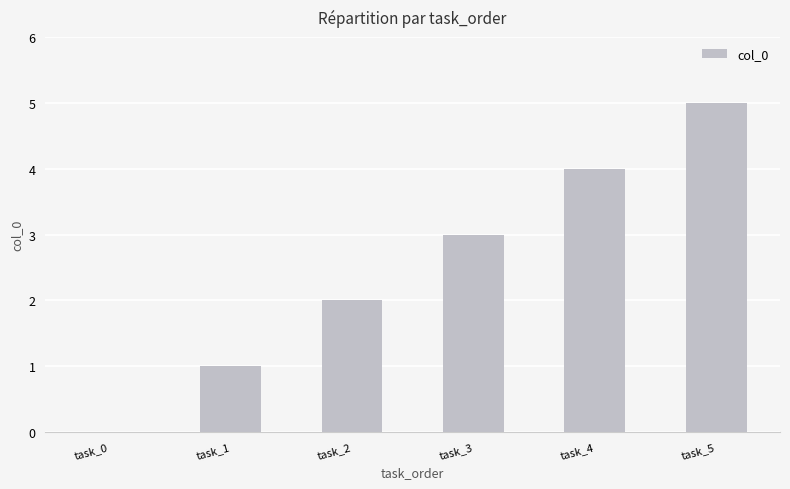

Count the number of data series in this chart.

1